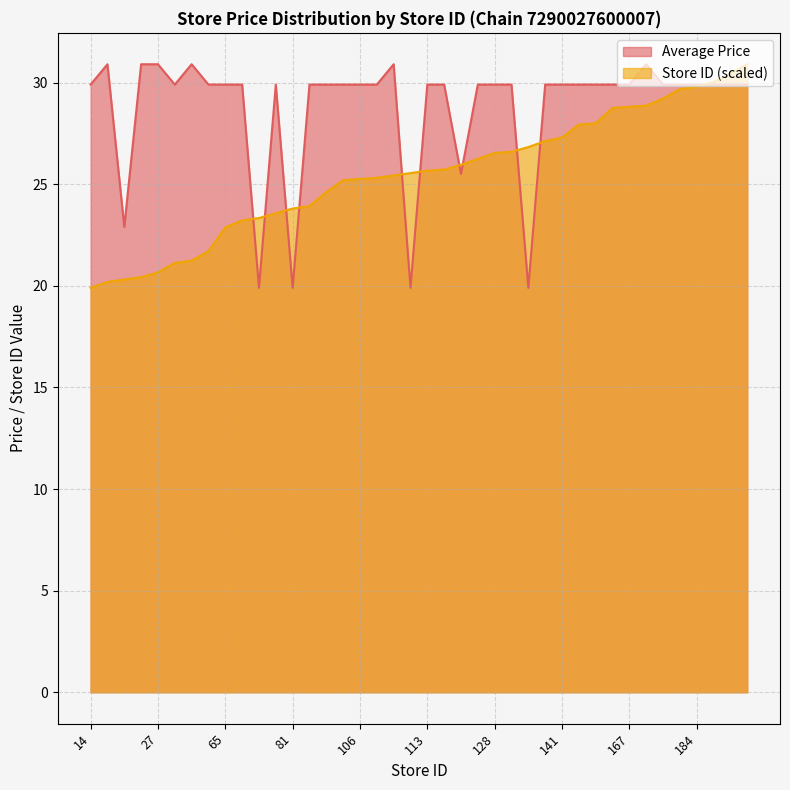

What is the difference between the maximum and minimum values in the Store ID (scaled) series?

11.0